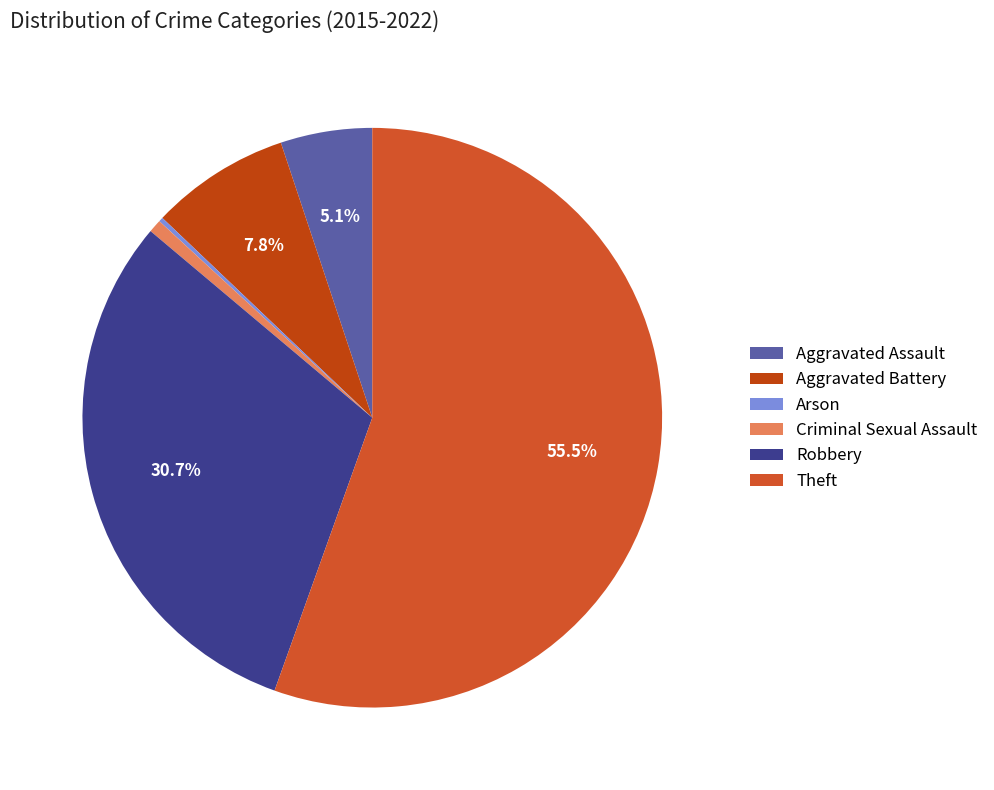

To the nearest percent, what is the combined percentage of Aggravated Assault and Robbery?

36%